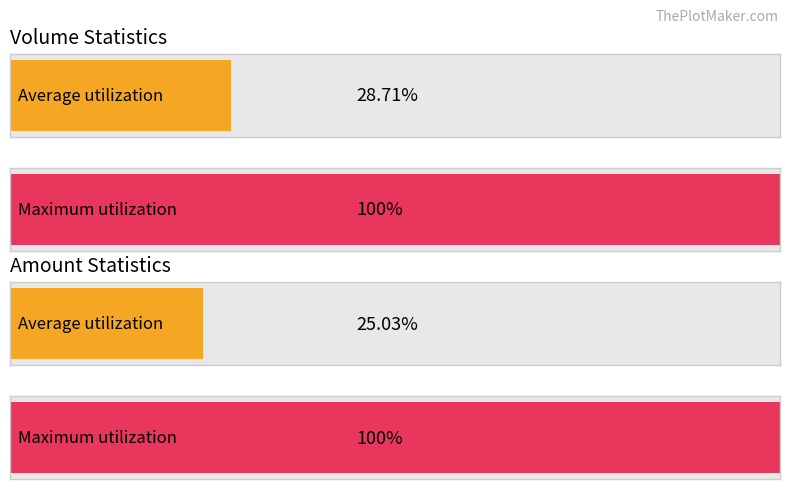

What are all the series names shown in the legend?

Volume, Amount